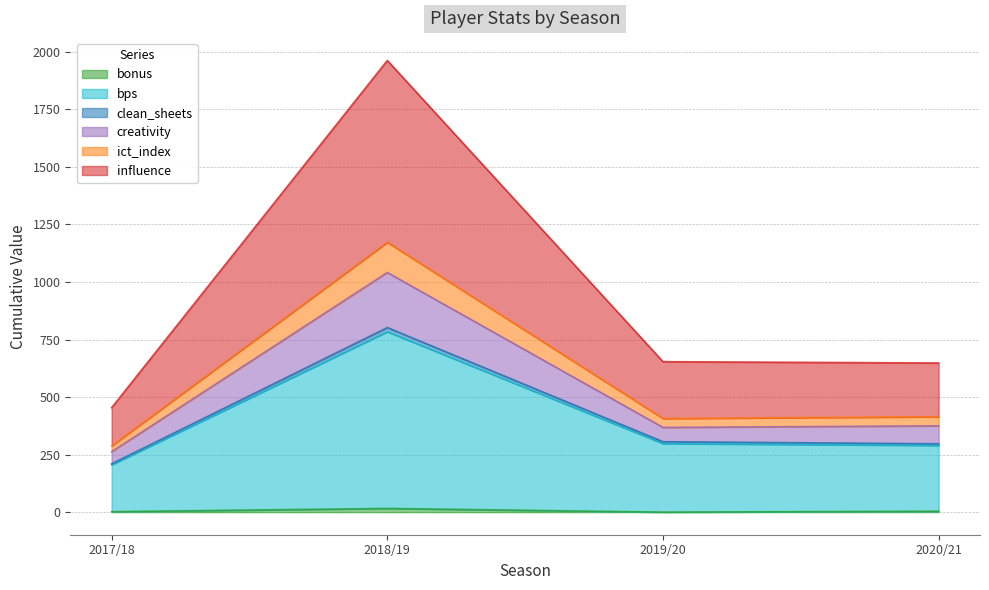

What position from the right is 2019/20?

2